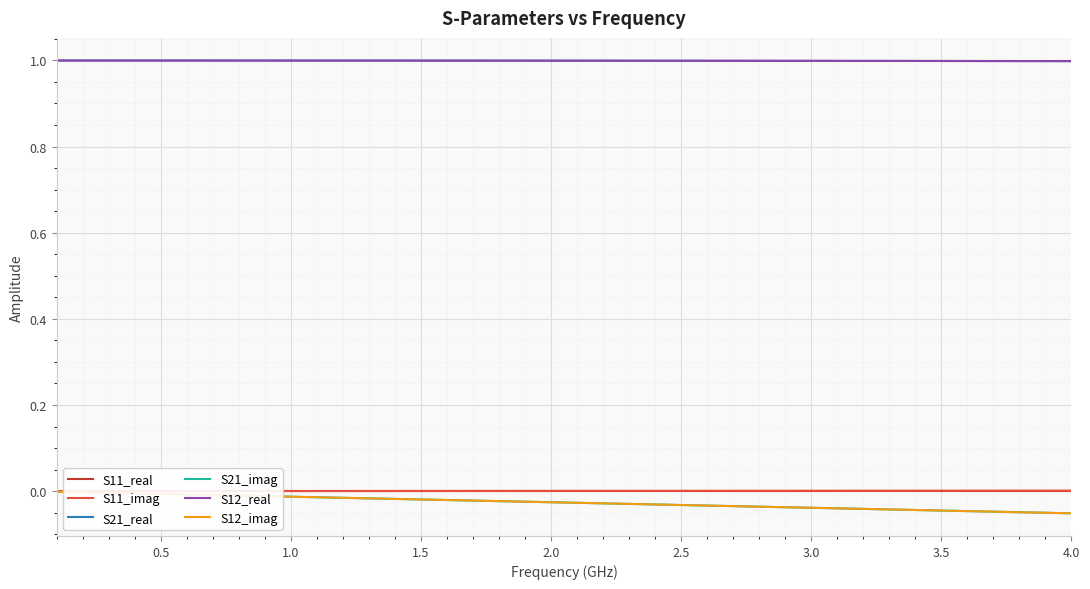

Does the chart display data point markers on the line(s)?

No